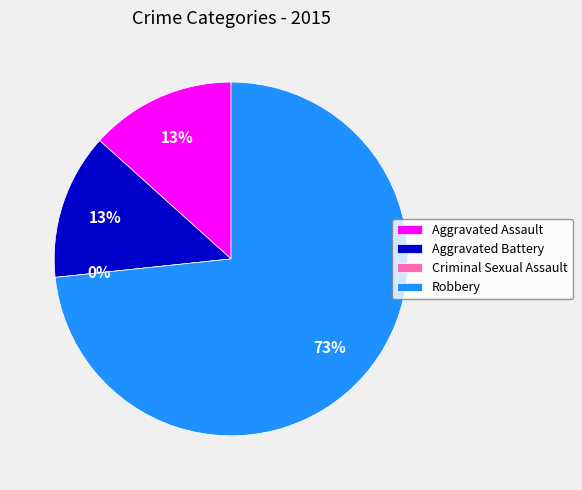

Is it true that Criminal Sexual Assault is 1% of the pie?

False